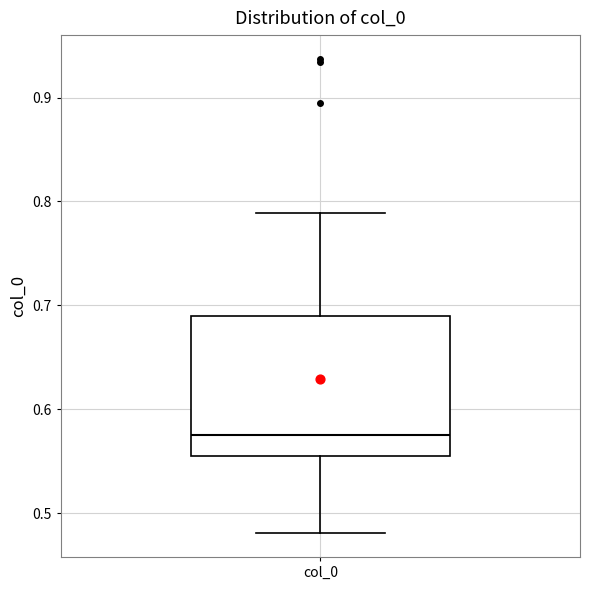

Where is the lower edge of the box for col_0 on the y-axis? The values are not printed on the chart, so give them approximately, as read against the axis.

0.55